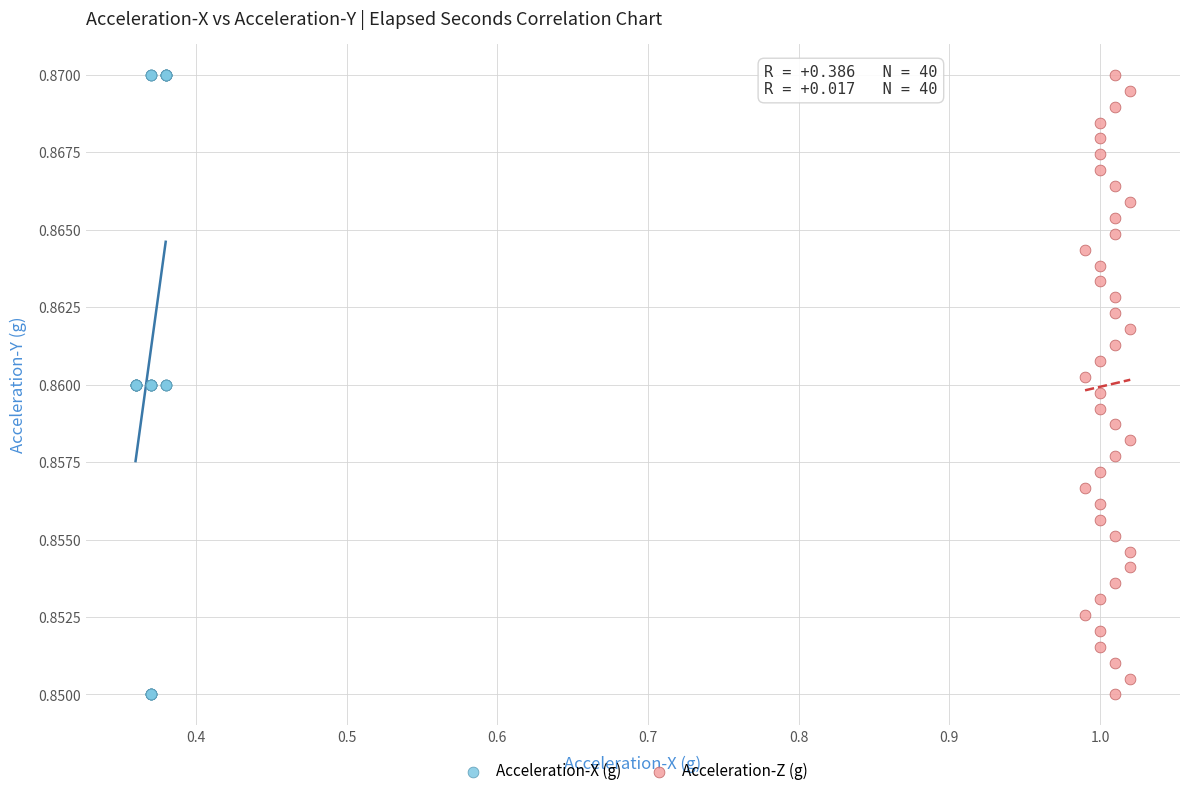

What are all the series names shown in the legend?

Acceleration-X (g), Acceleration-Z (g)